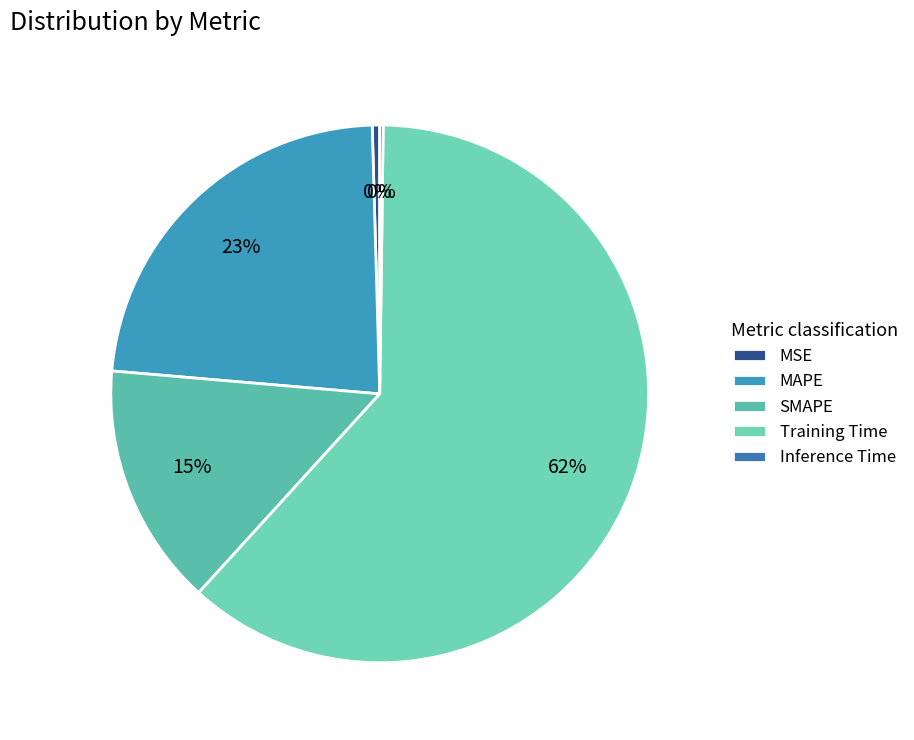

The MAPE slice represents 16% of the pie. True or false?

False